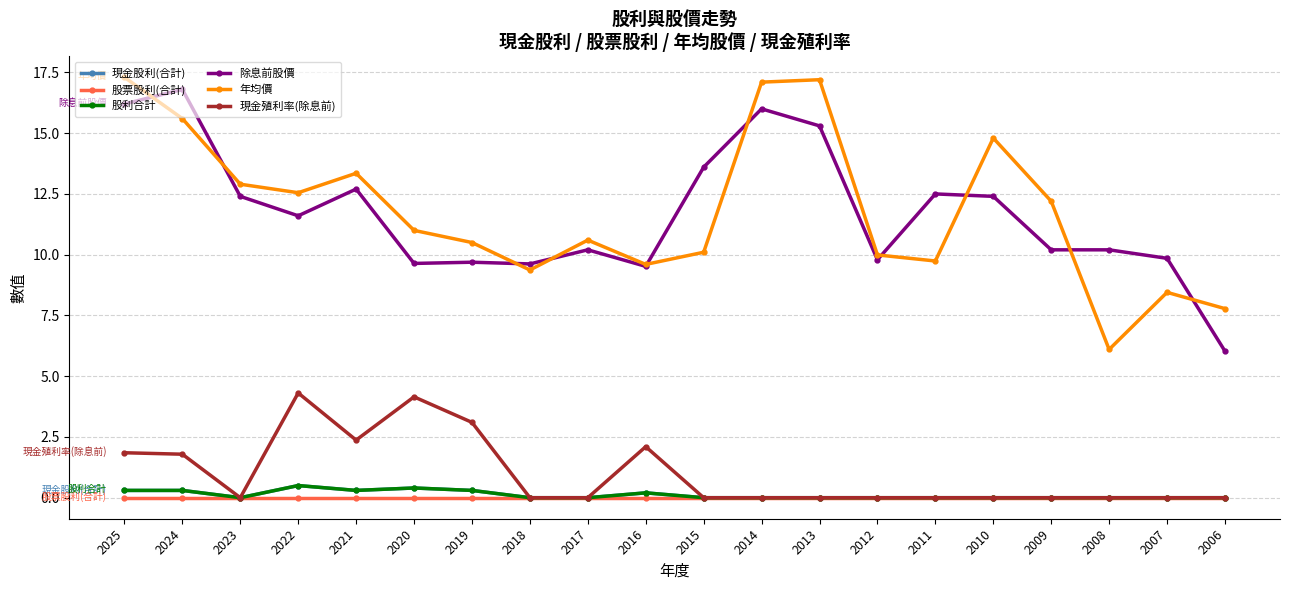

True or false: 現金殖利率(除息前) and 現金股利(合計) cross at least once.

False